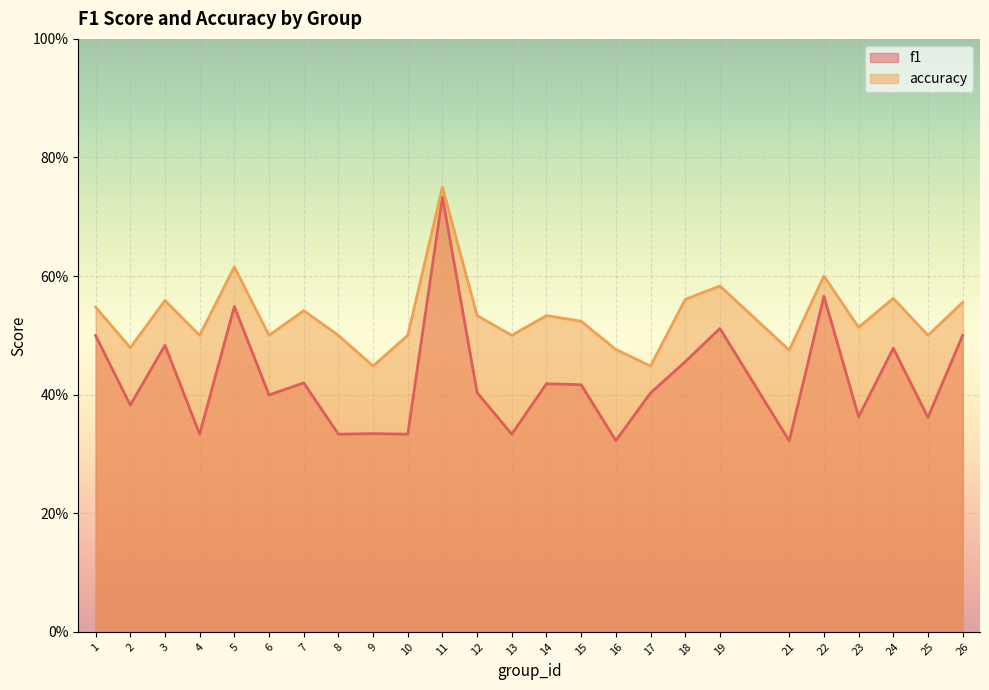

What is the difference between the maximum and minimum values in the accuracy series?

0.3